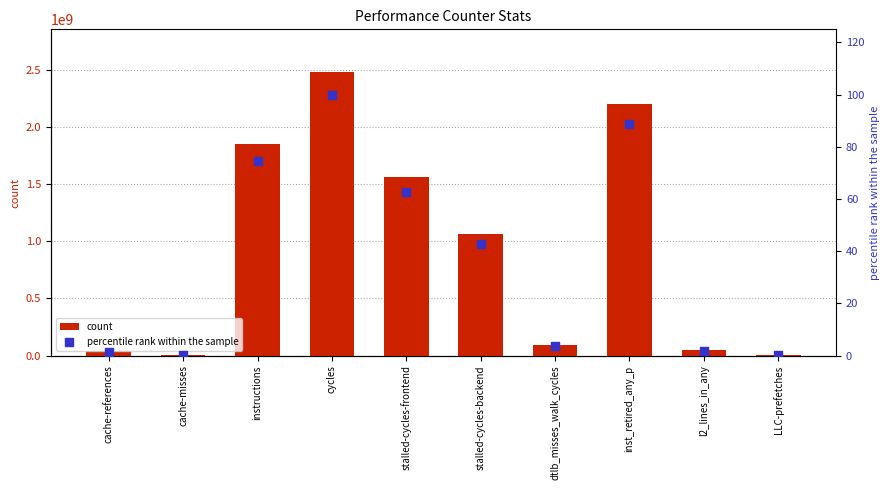

Which series has the largest total across all categories?

count